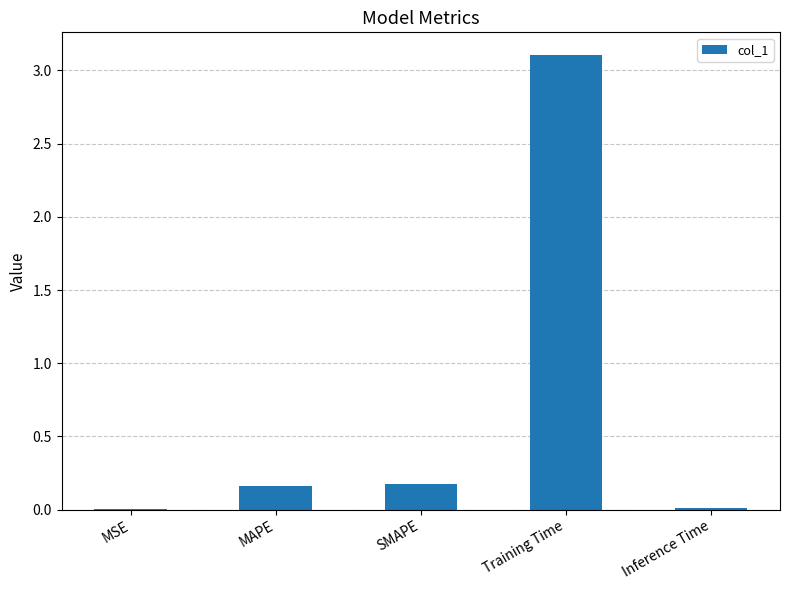

Read the value at Training Time.

3.1